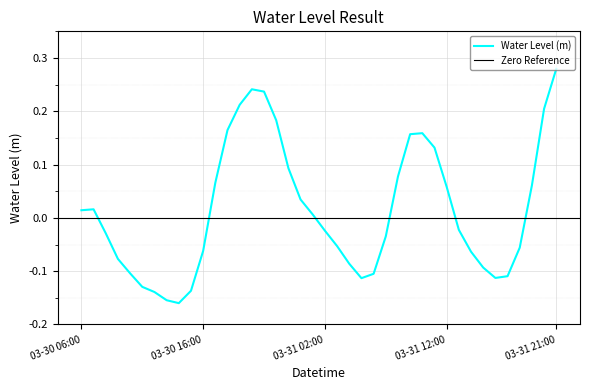

What is the difference between the values at 2023-03-31 20:00:00 and 2023-03-31 14:00:00?

0.3